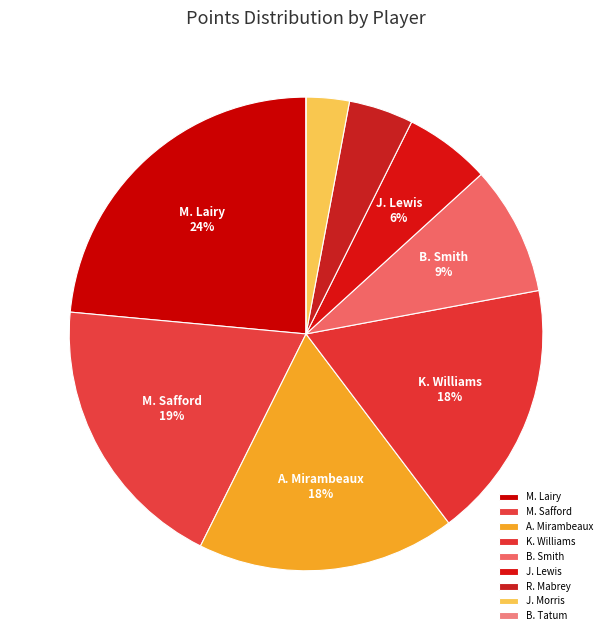

What percentage is the J. Morris slice, to the nearest percent?

3%